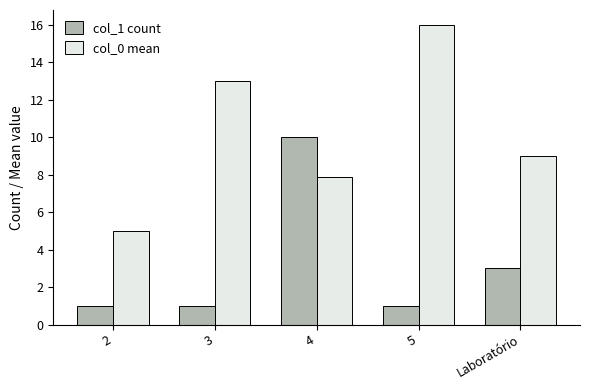

Which series has the largest total across all categories?

col_0 mean